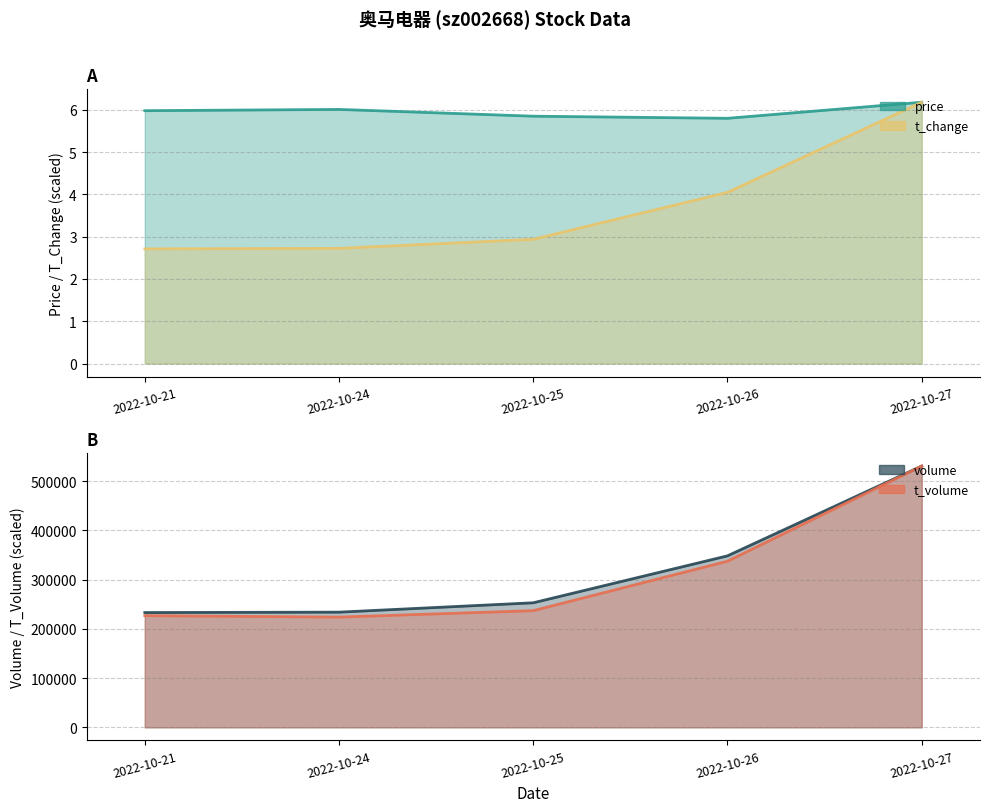

True or false: t_change and price cross at least once.

False